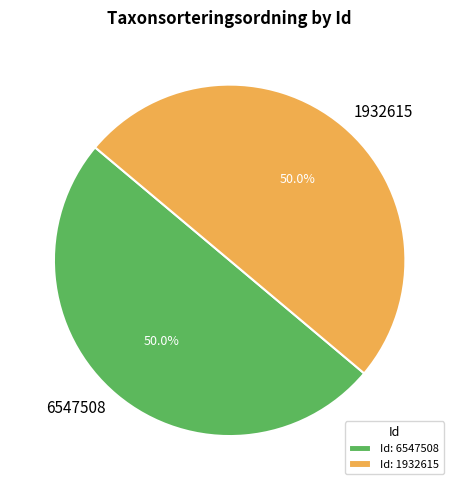

The 1932615 slice represents 50% of the pie. True or false?

True